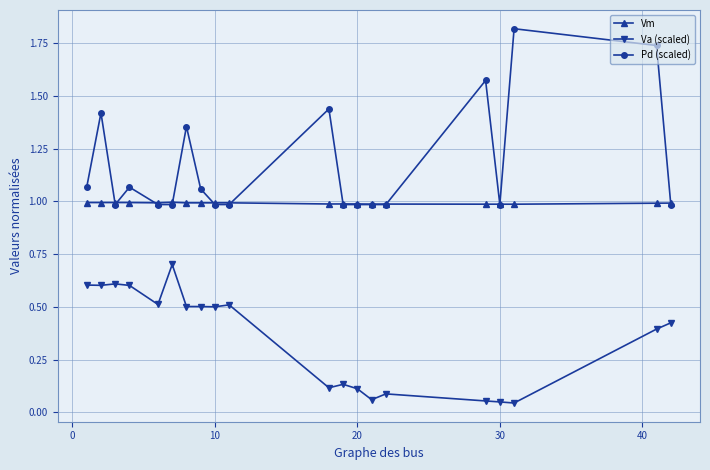

What are all the series names shown in the legend?

Vm, Va (scaled), Pd (scaled)